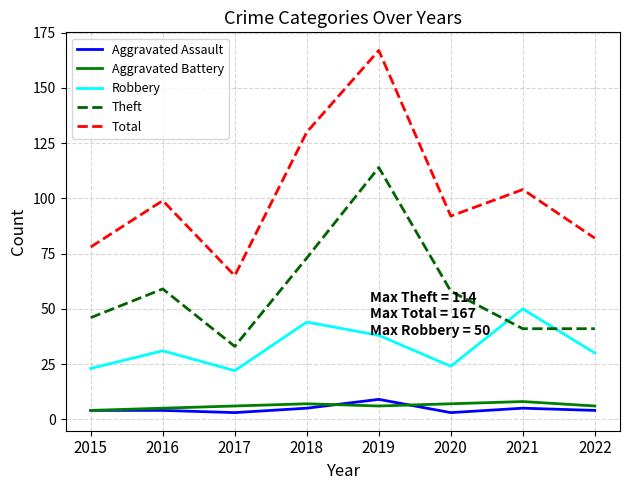

Count the number of categories in the chart.

8